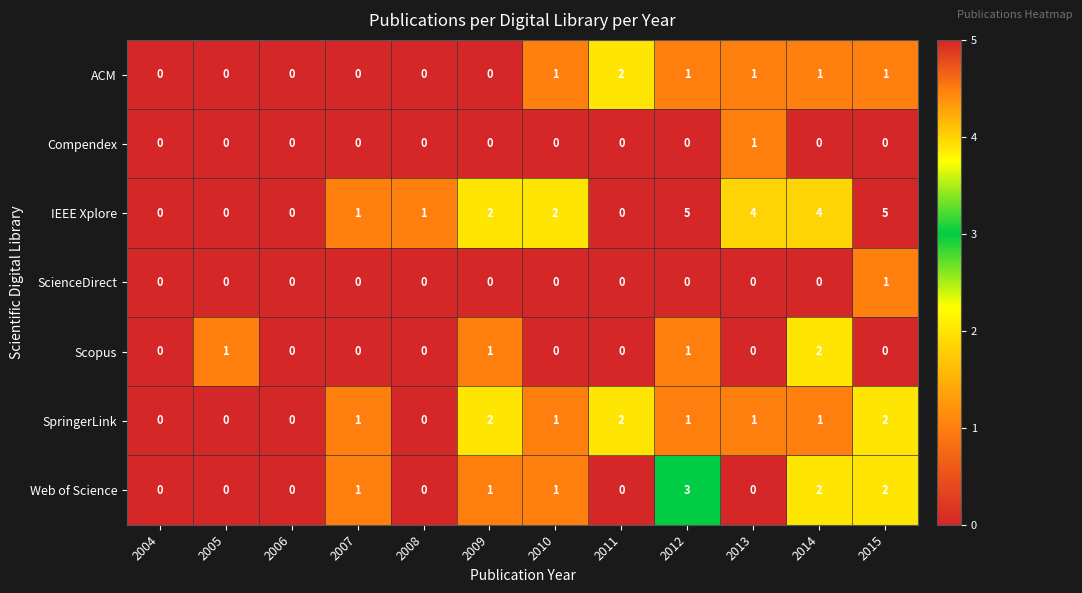

What is the maximum value shown in the chart?

5